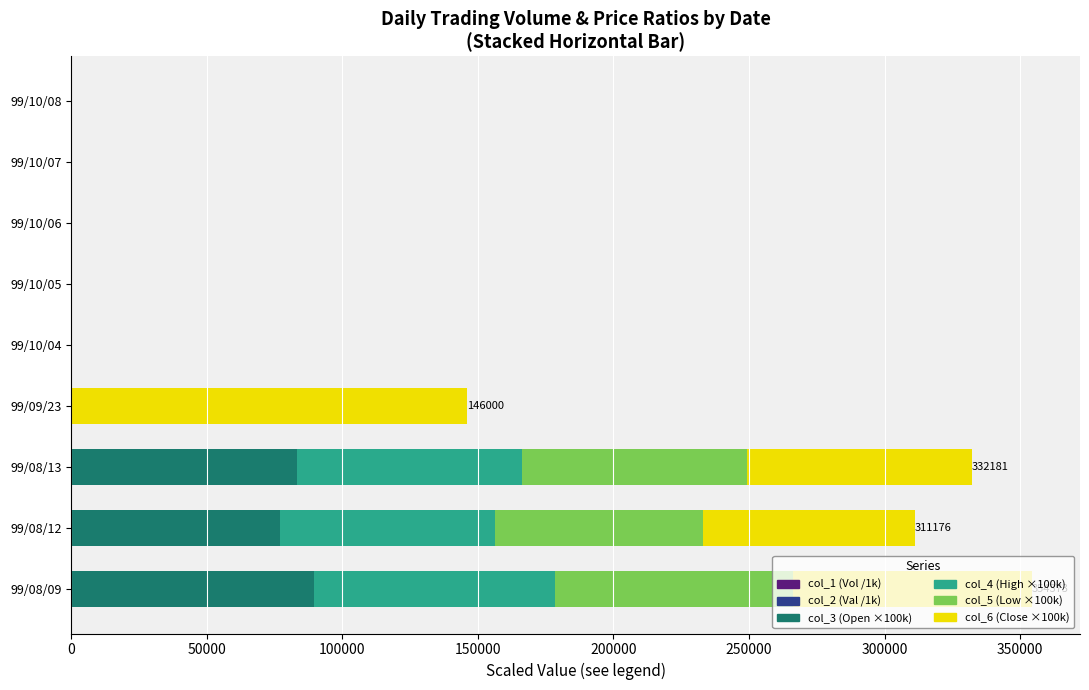

Count the number of data series in this chart.

6